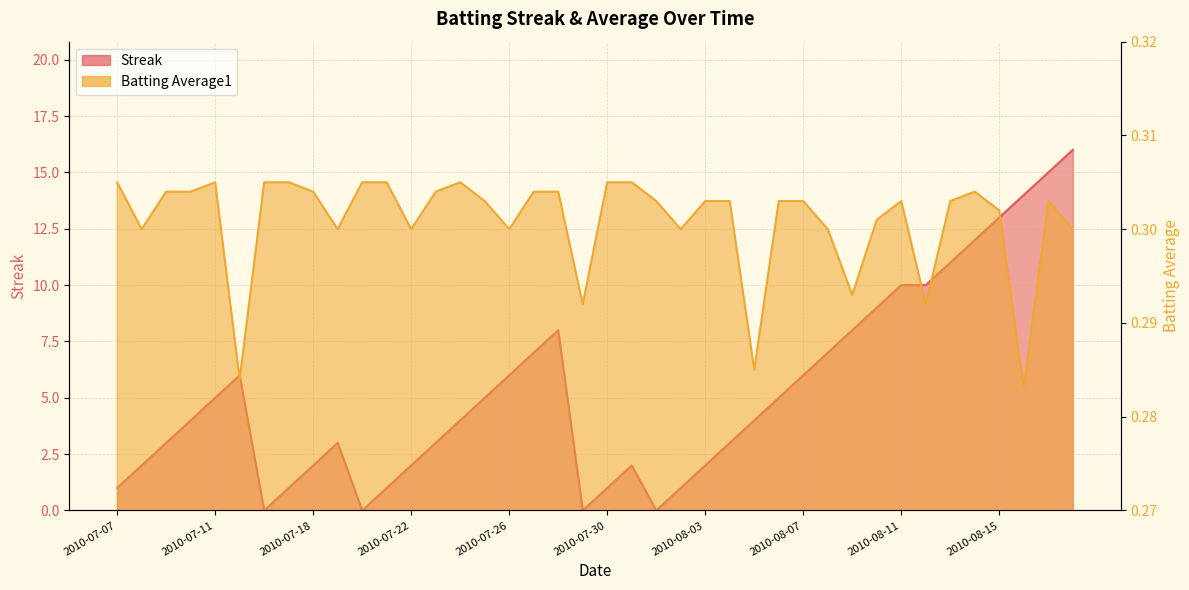

What is the label of the 6th point from the left?

2010-07-15